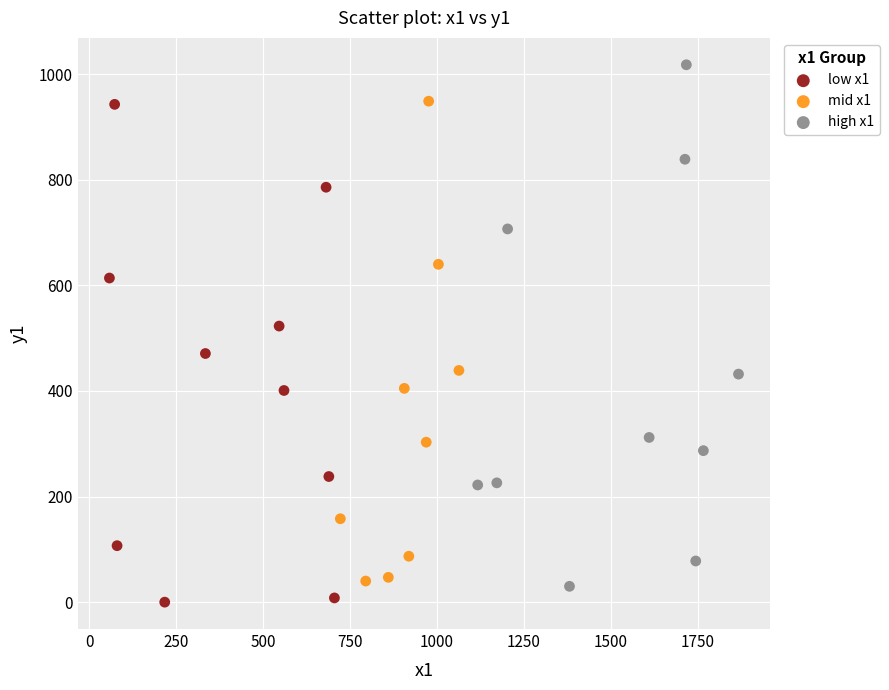

What are all the series names shown in the legend?

low x1, mid x1, high x1